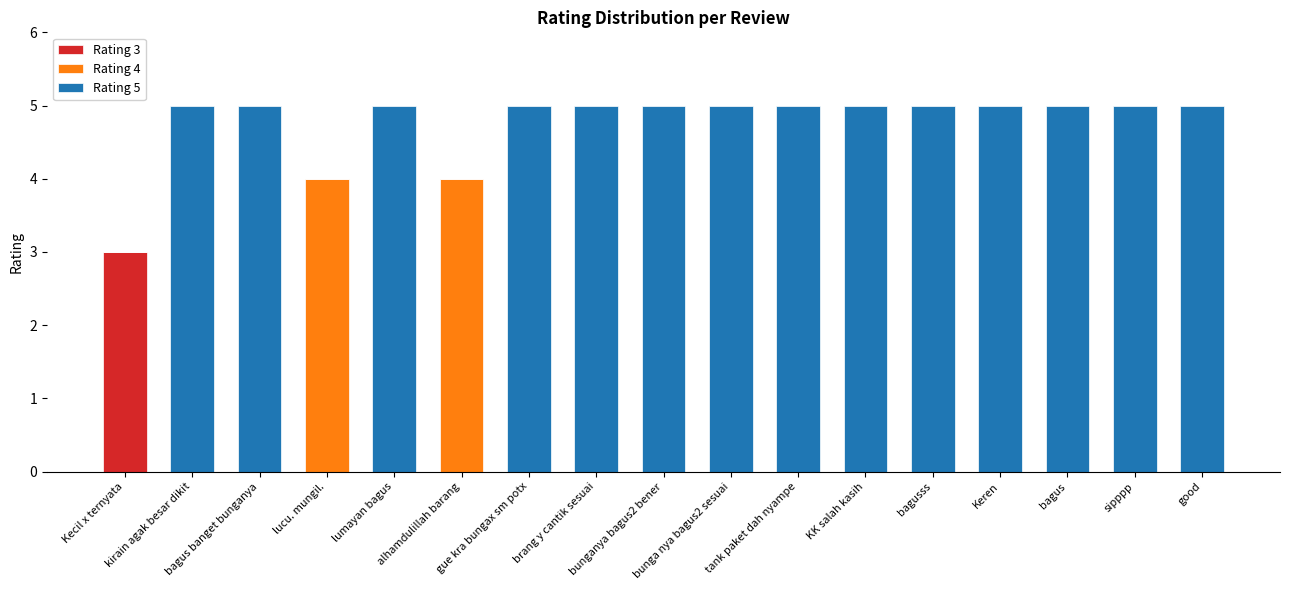

At how many categories does at least one series exceed 2?

17